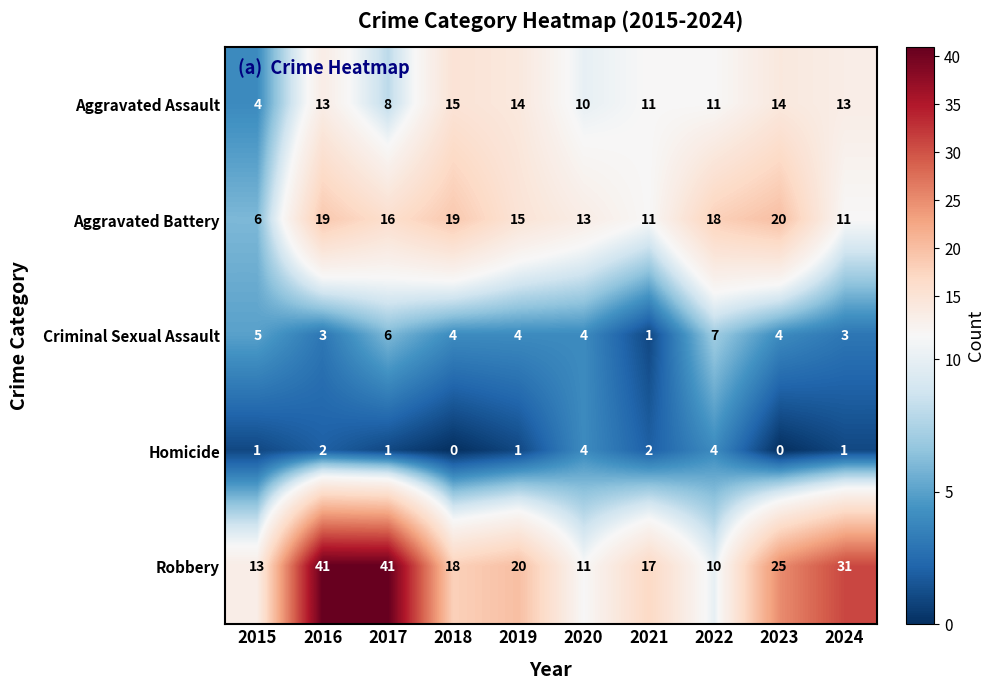

What is the sum of all Aggravated Battery values?

148